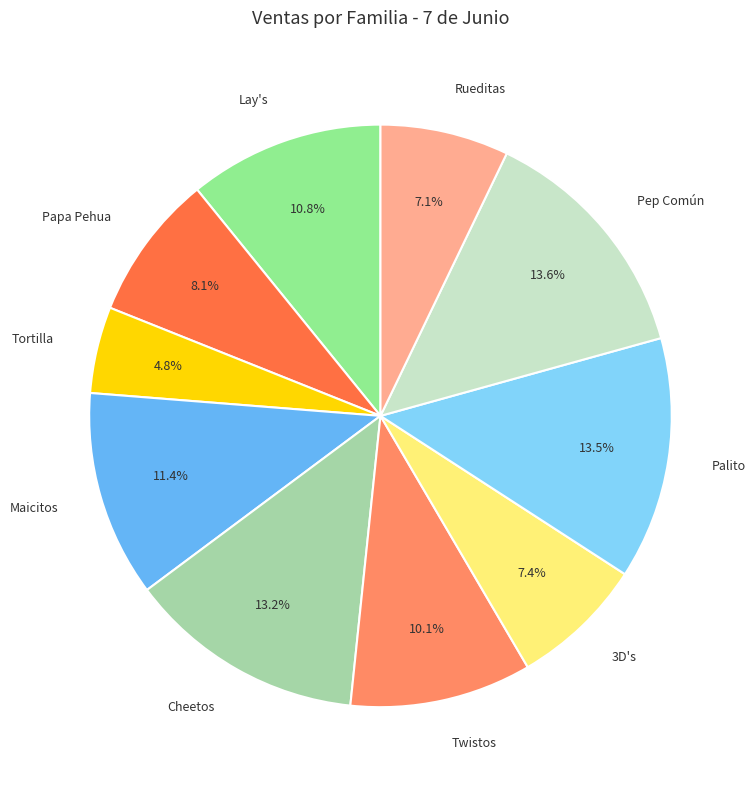

Is Lay's the majority of the pie?

No